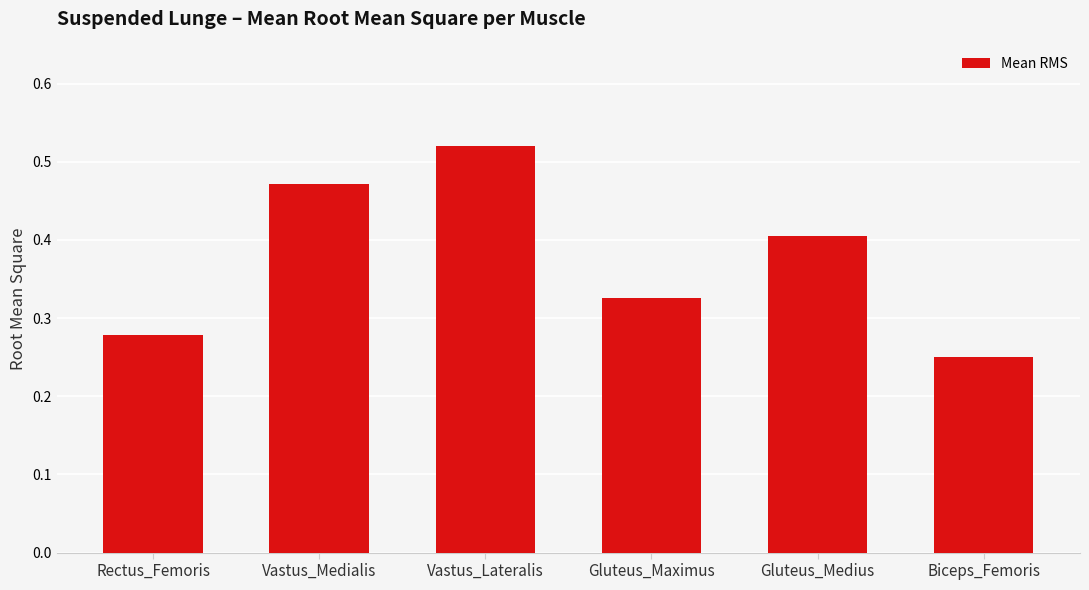

What is the change in value from Gluteus_Medius to Biceps_Femoris?

-0.2